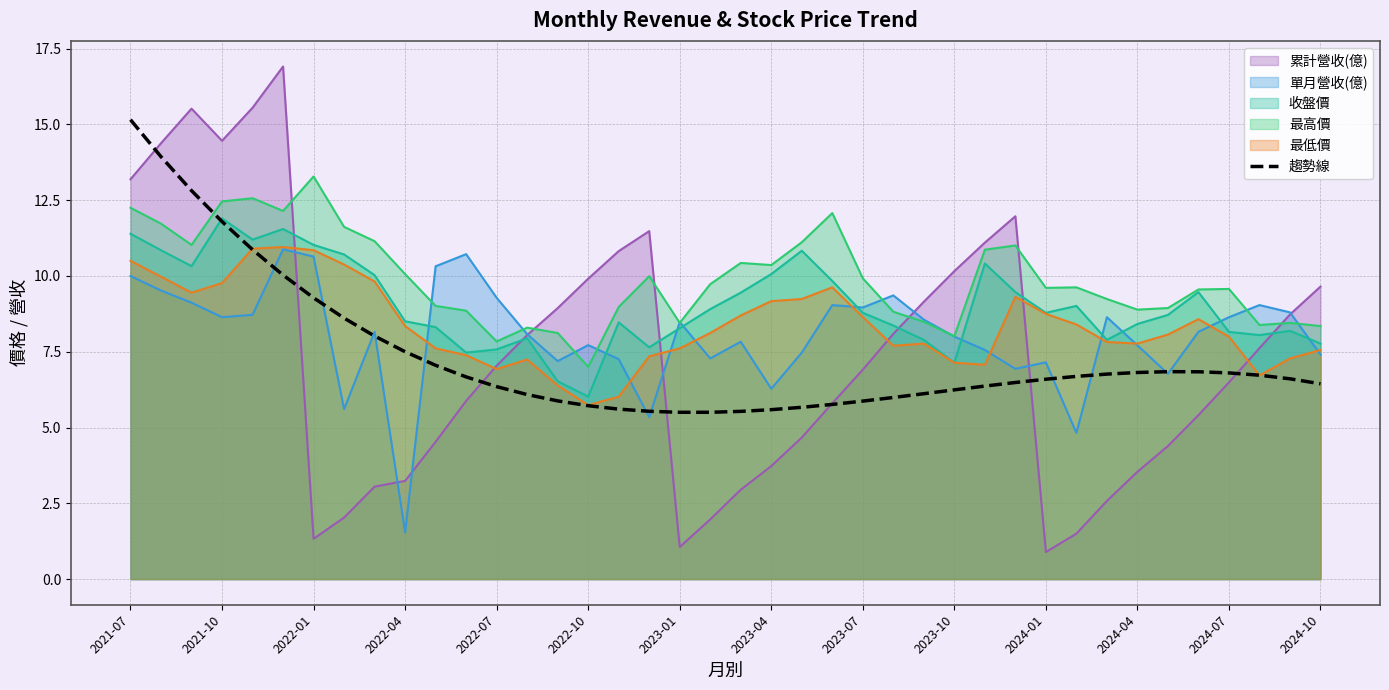

Reading left to right, what are all the values shown in this chart?

15.2	13.9	12.8	11.8	10.9	10.0	9.3	8.6	8.0	7.5	7.1	6.7	6.4	6.1	5.9	5.7	5.6	5.5	5.5	5.5	5.5	5.6	5.7	5.8	5.9	6.0	6.1	6.2	6.4	6.5	6.6	6.7	6.8	6.8	6.8	6.8	6.8	6.7	6.6	6.4